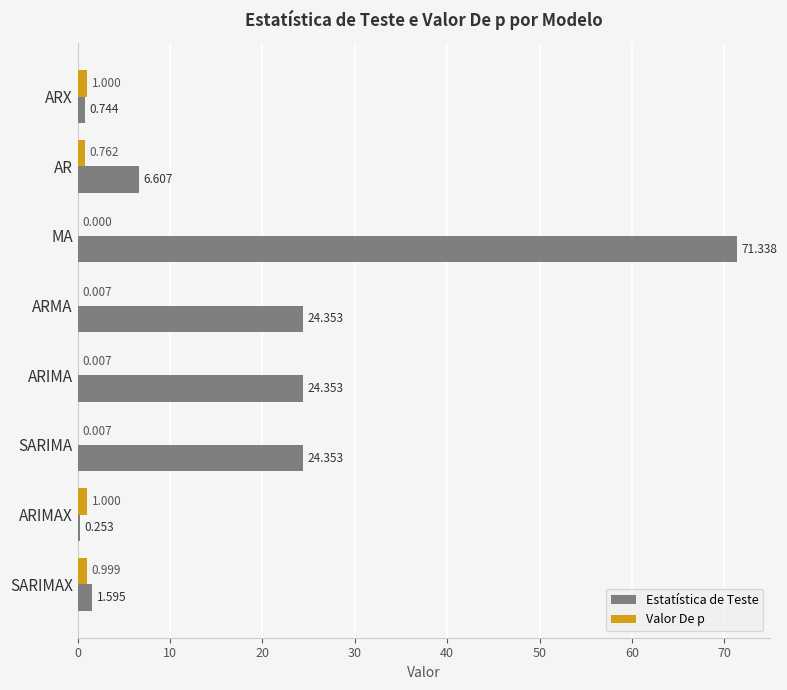

At which category is the sum across all series the highest?

MA